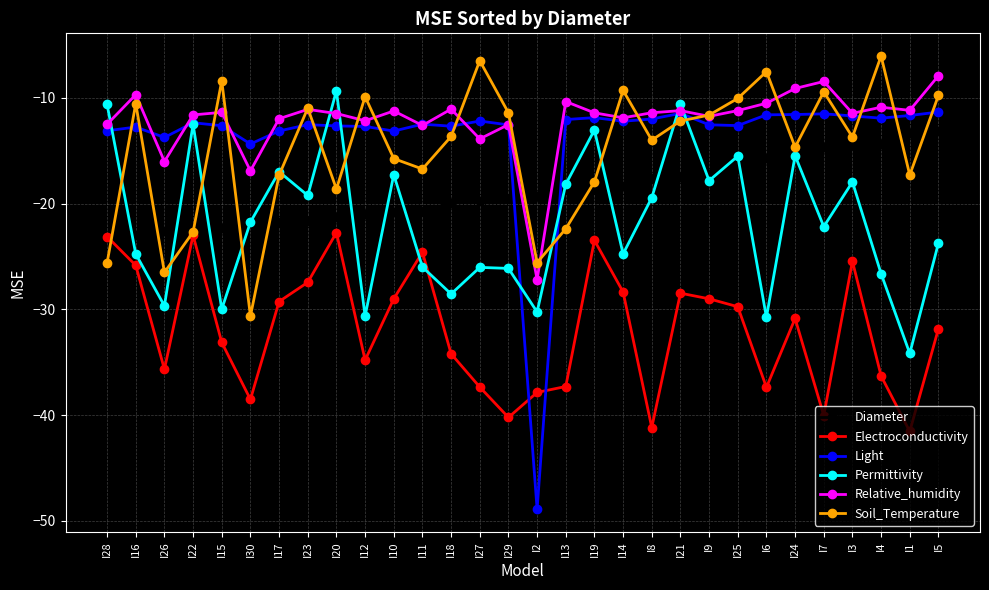

Is the value of Soil_Temperature at I15 greater than the value of Electroconductivity at I23?

Yes